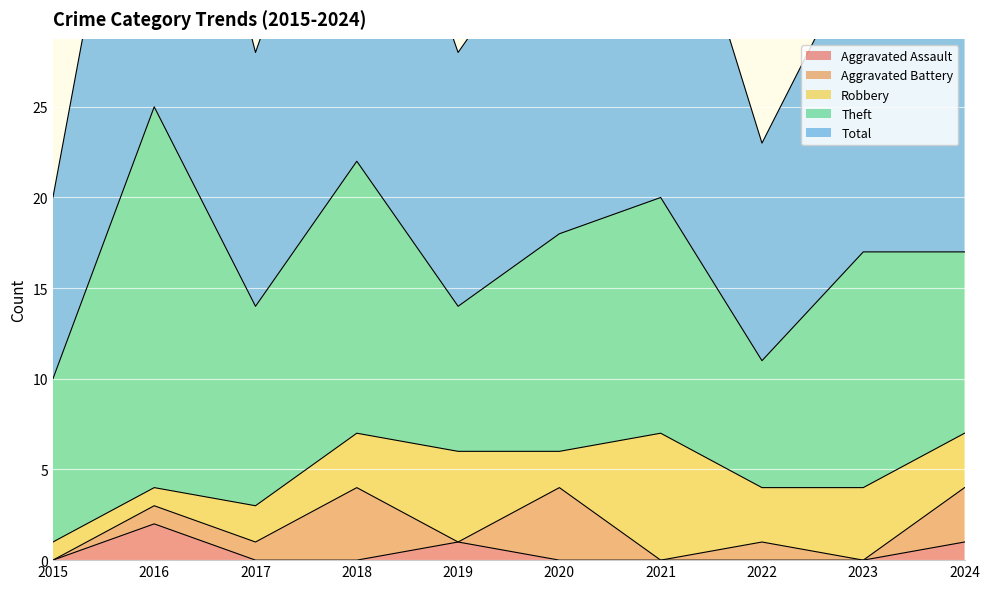

How many interior local peaks does the Theft series have?

4